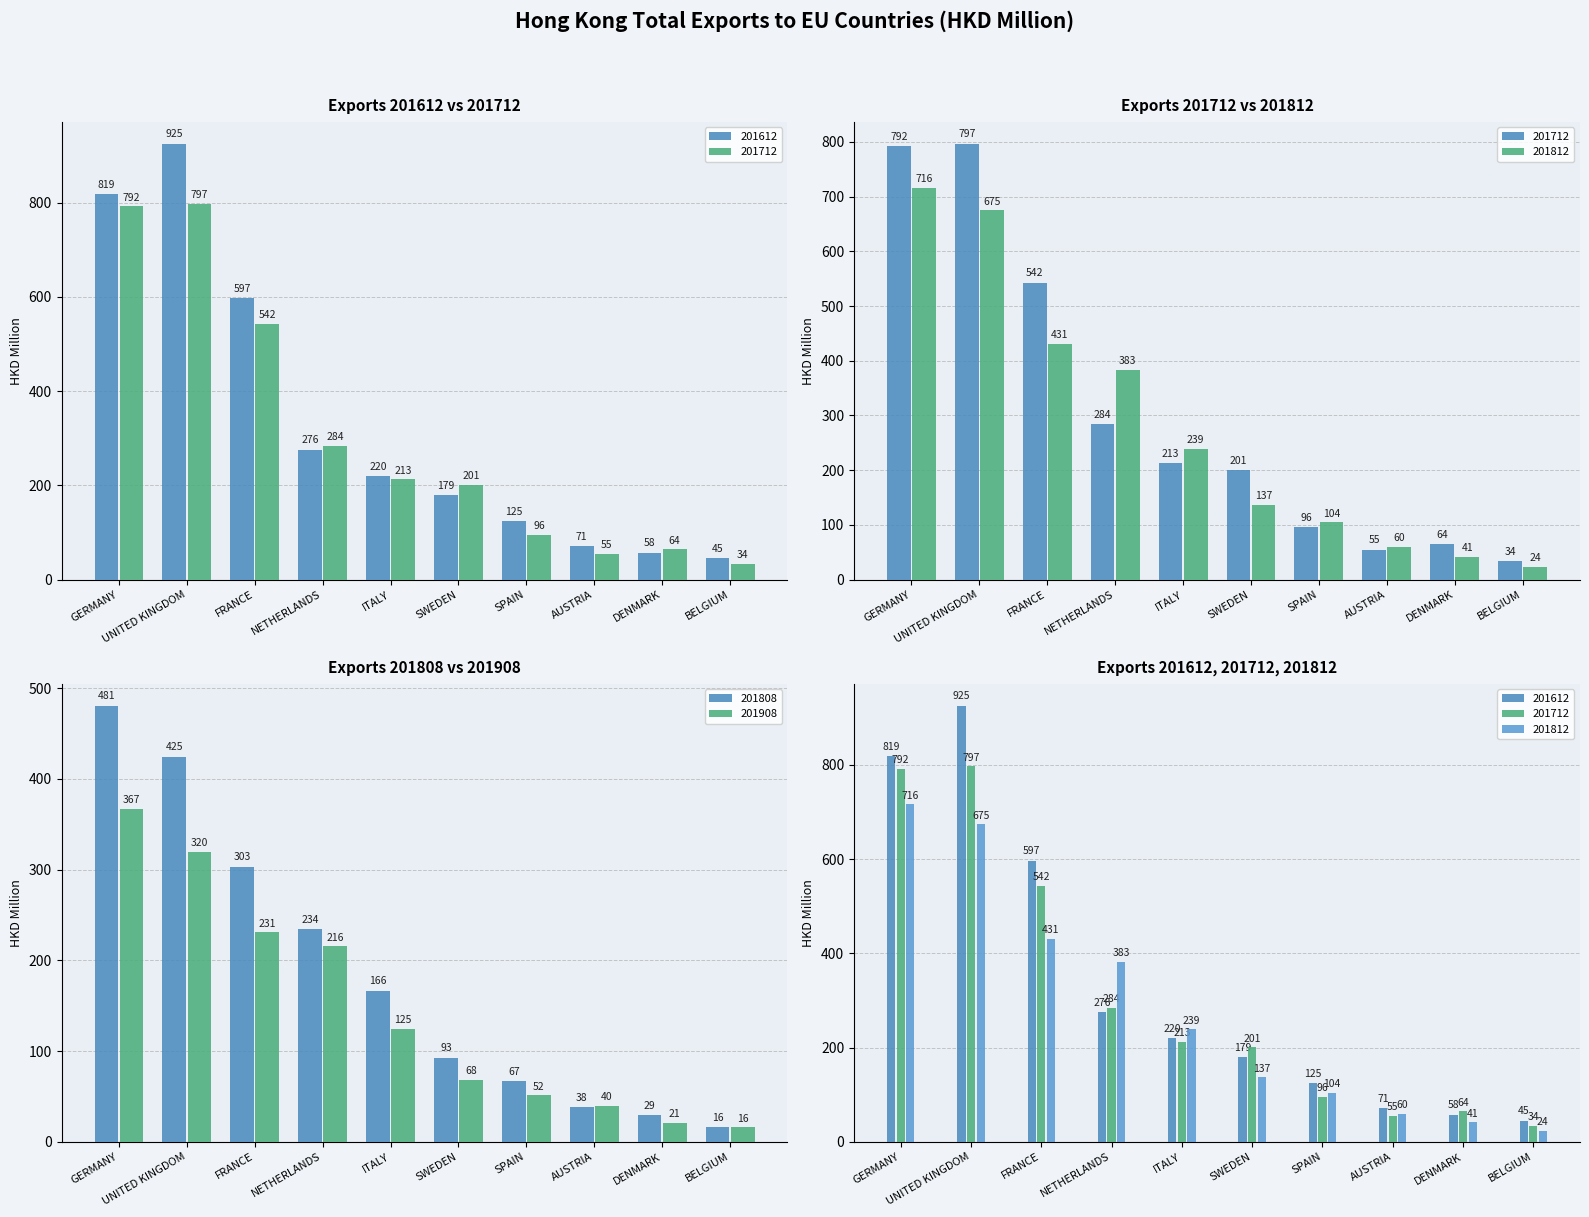

Rank the series at AUSTRIA from highest to lowest value.

201612, 201812, 201712, 201908, 201808